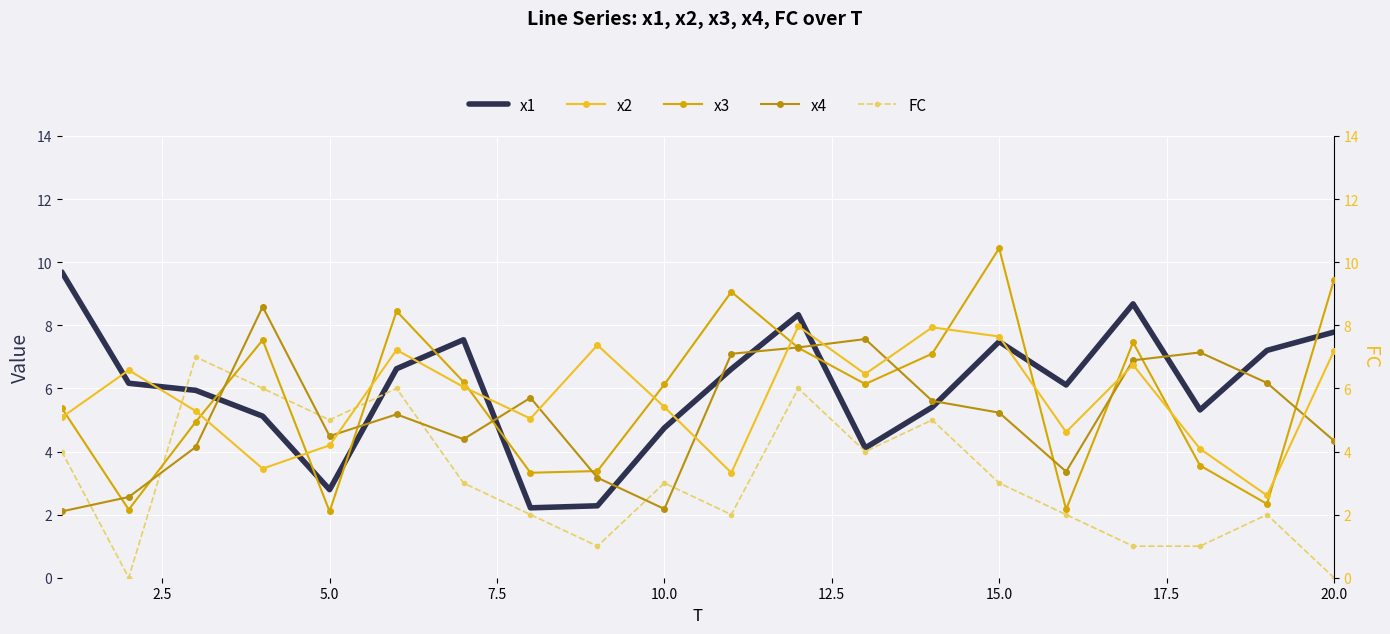

What is the minimum value for x1?

2.2